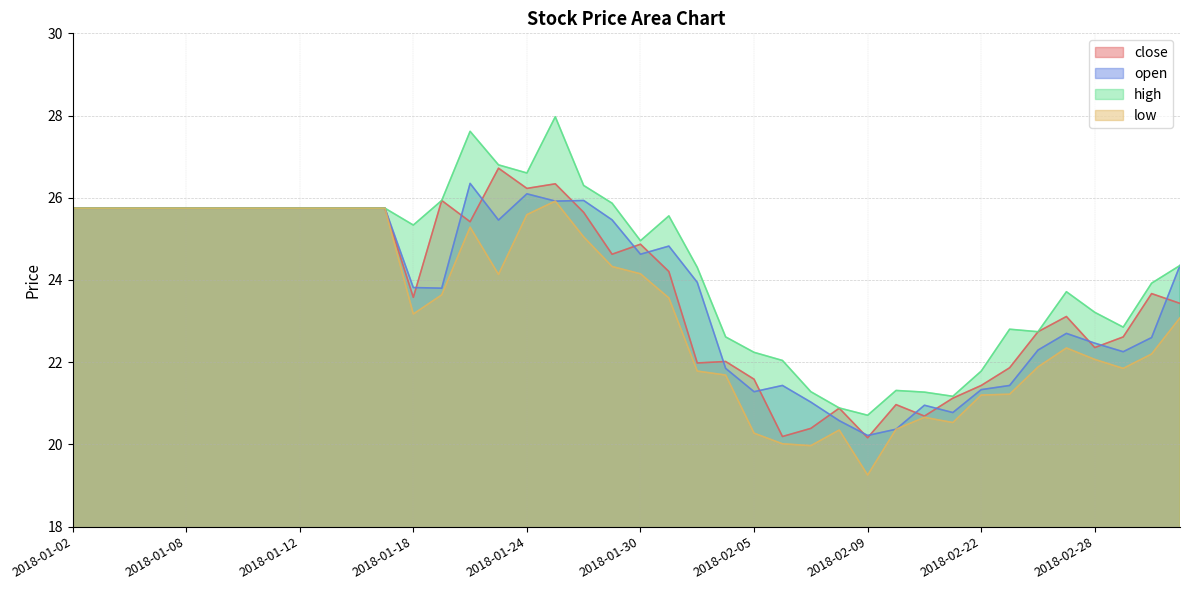

Which has a higher value, 2018-01-30 or 2018-02-27?

2018-01-30